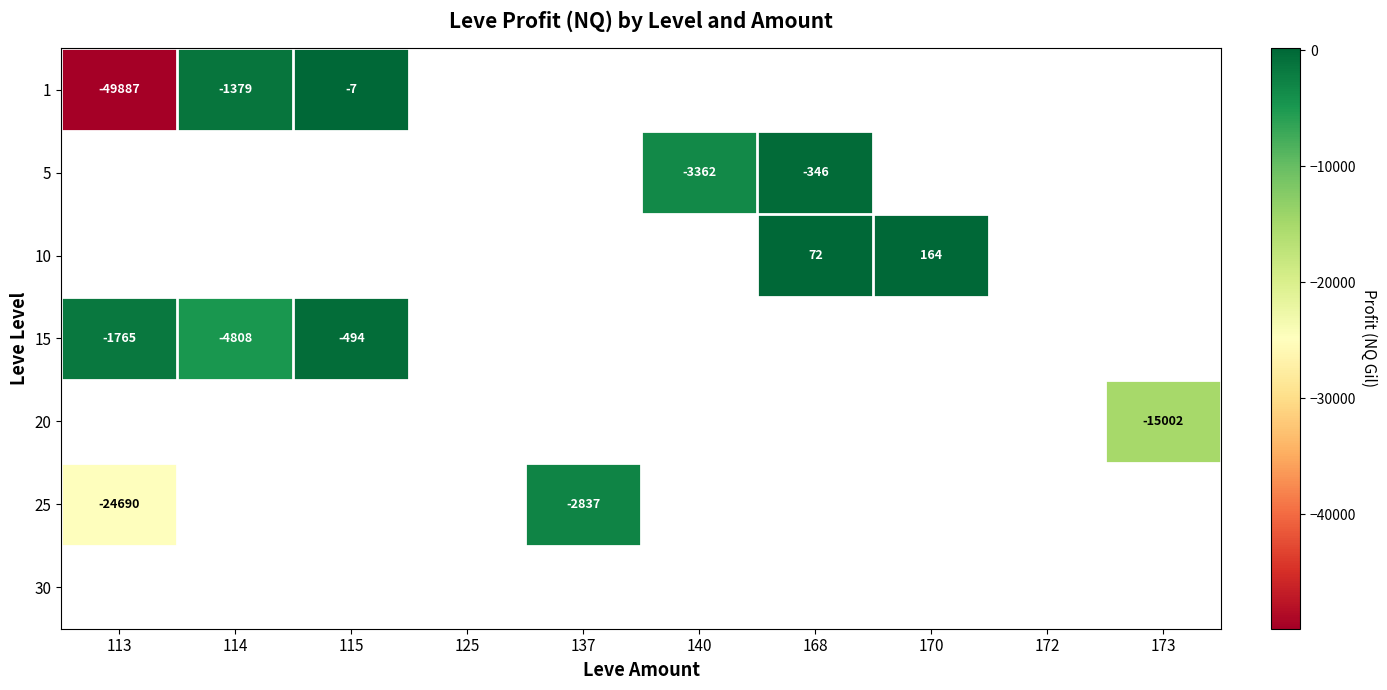

Is it true that 5 equals -3362 at 140?

True